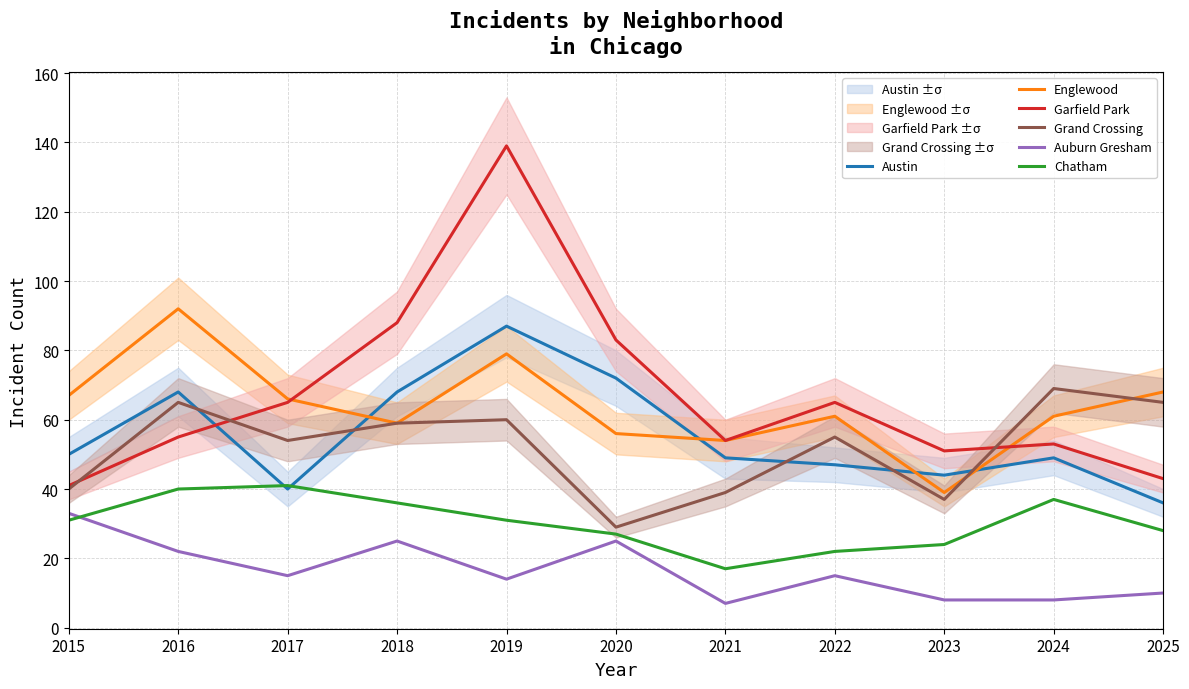

What are all the series names shown in the legend?

Austin, Englewood, Garfield Park, Grand Crossing, Auburn Gresham, Chatham